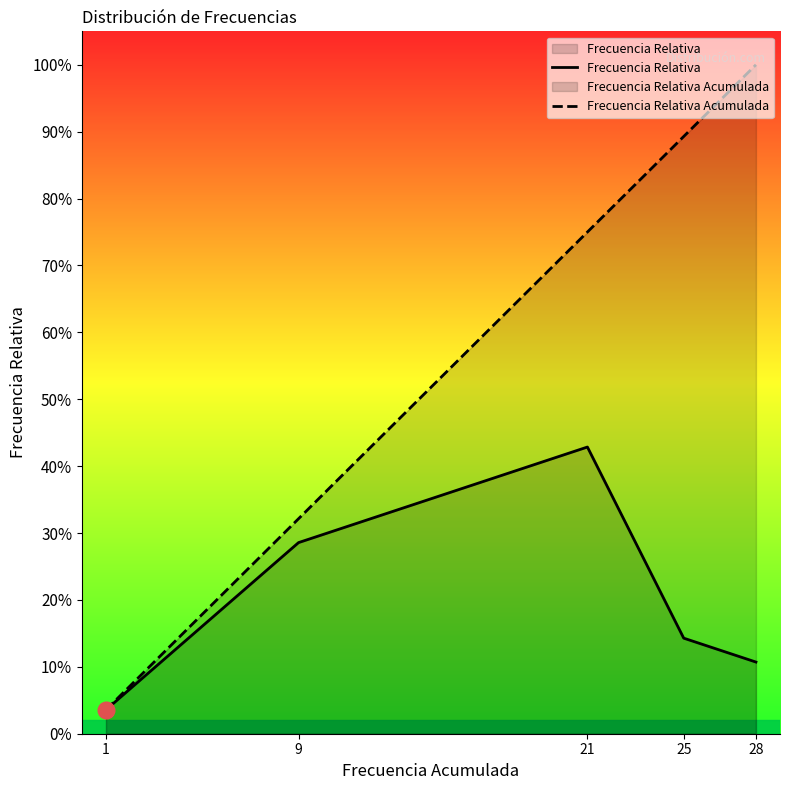

How many lines are shown in the chart?

2